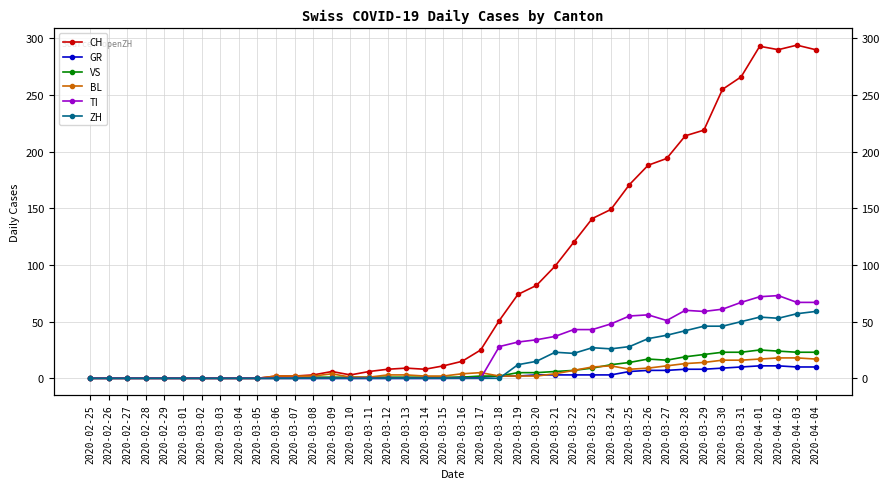

What is the value of the ZH point at the 38th from the left?

53